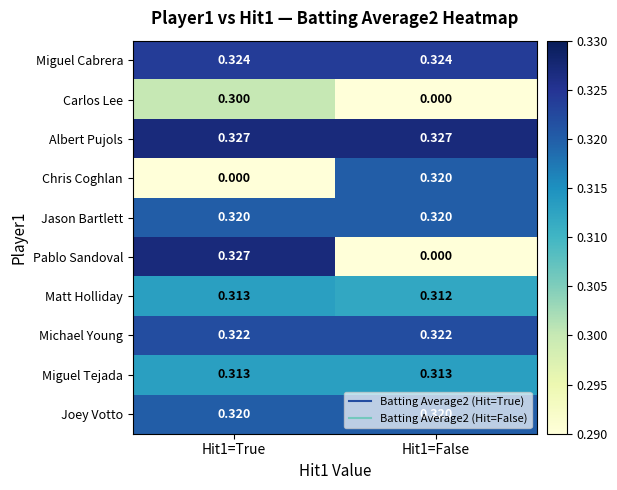

Which series has the widest spread of values?

Pablo Sandoval